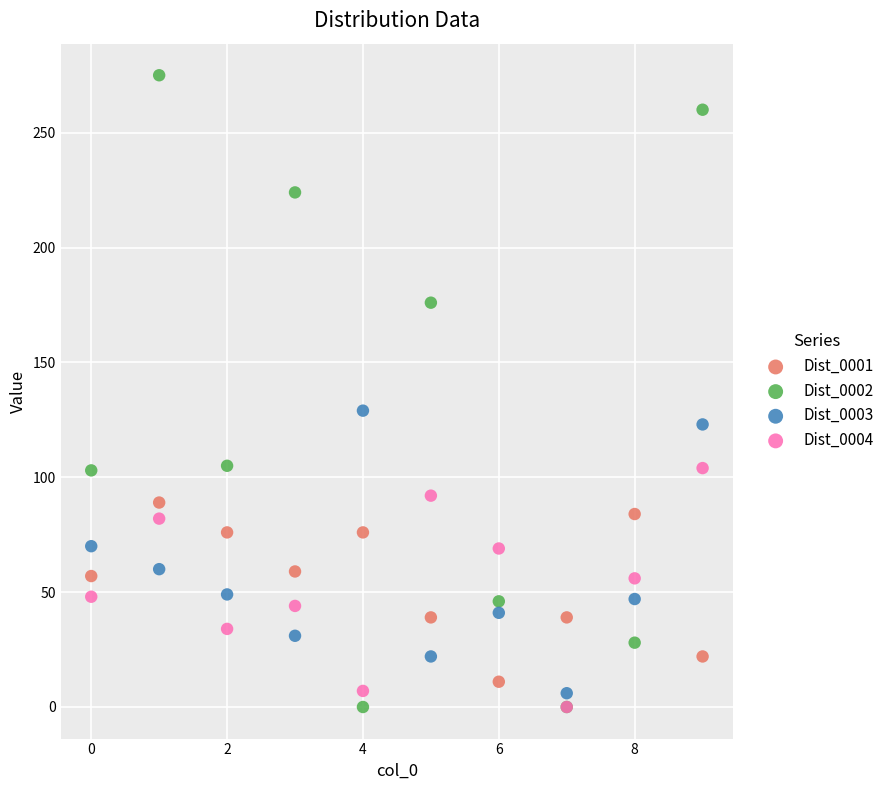

Which series contains the highest Y value?

Dist_0002